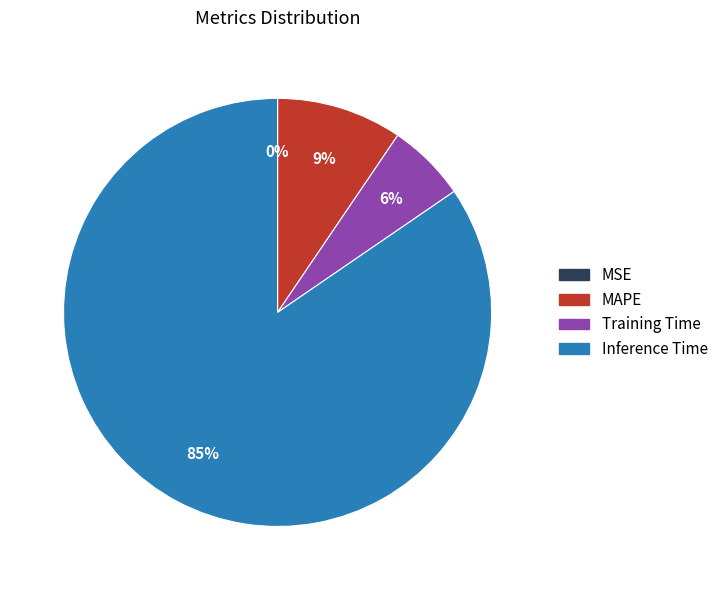

Is there any slice that represents more than half of the pie?

Yes